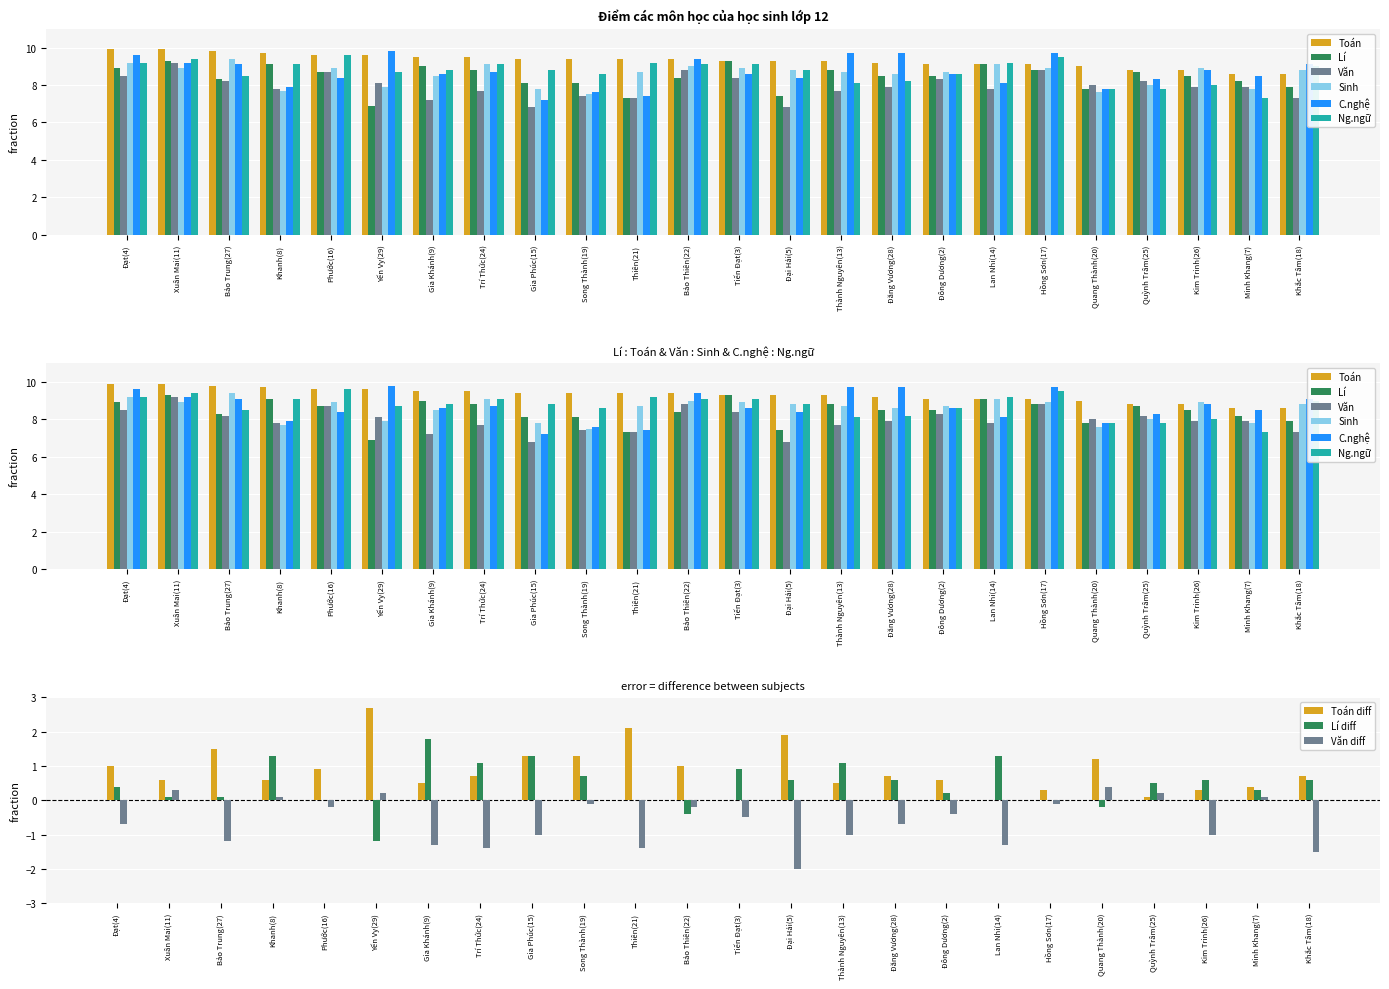

Between Xuân Mai(11) and Đăng Vương(28), which series saw the biggest shift?

Văn